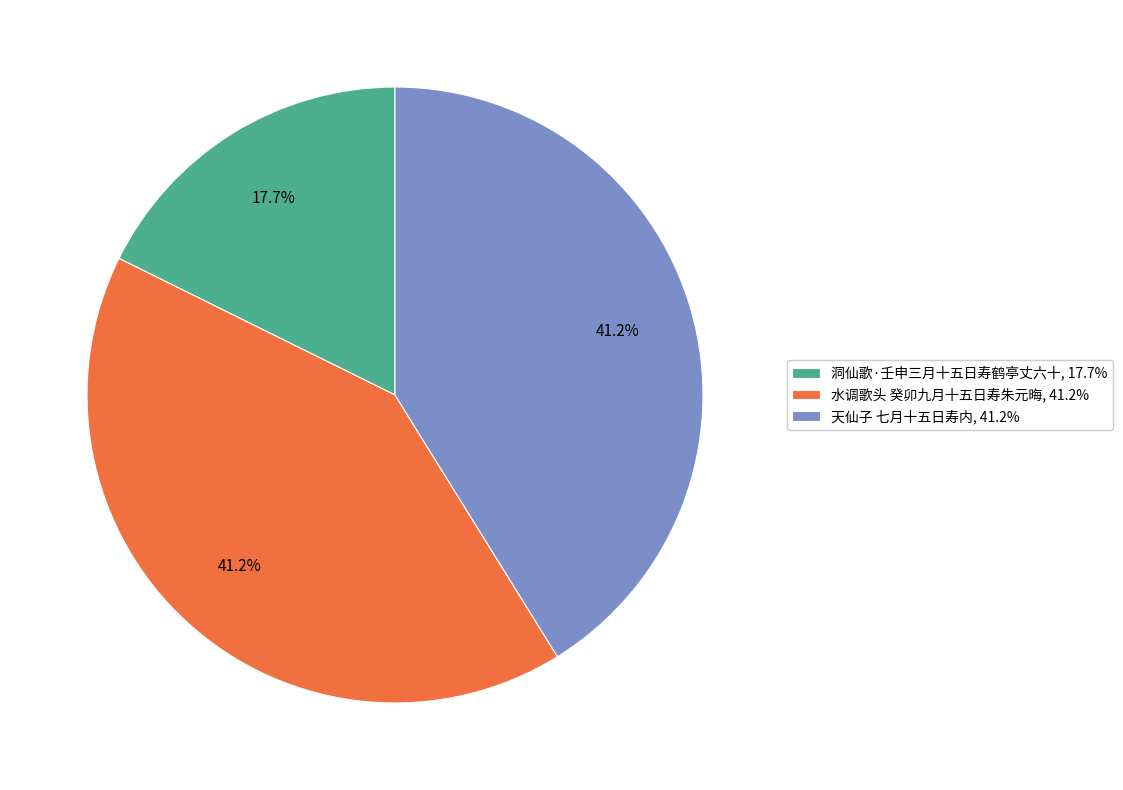

Is it true that 天仙子 七月十五日寿内 is 41% of the pie?

True